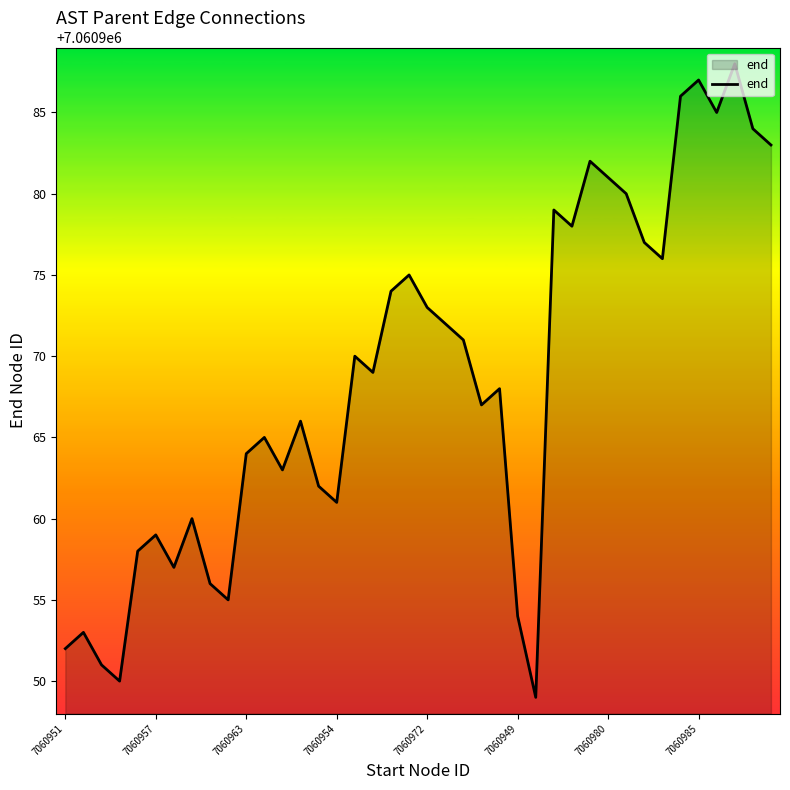

What is the maximum value shown in the chart?

7060988